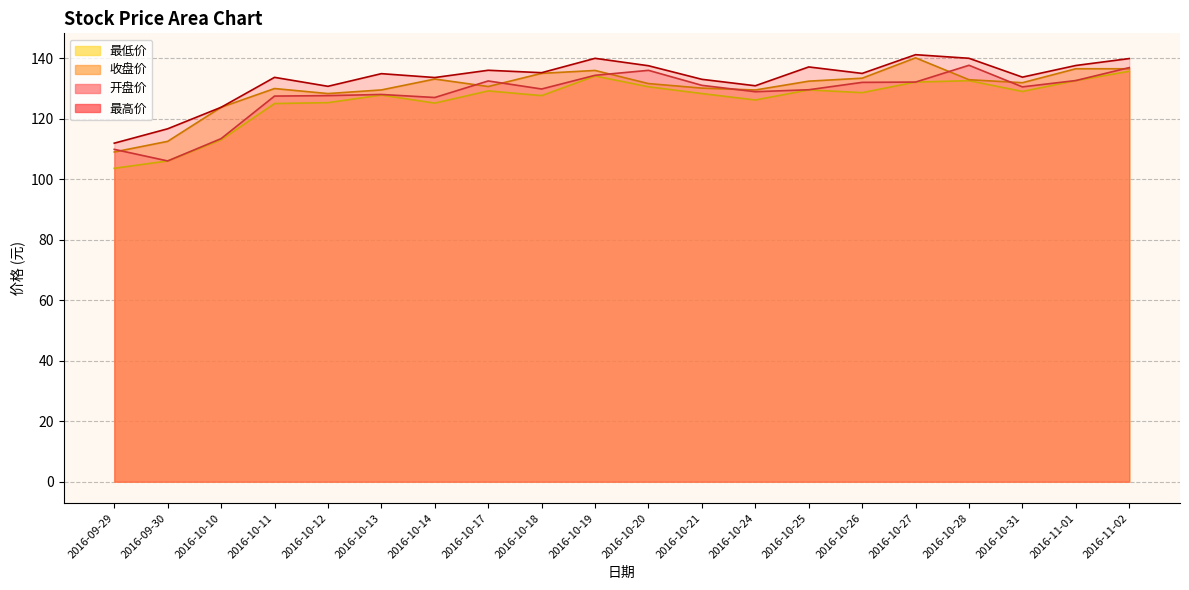

Is the value of 开盘价 at 2016-10-19 greater than the value of 最高价 at 2016-10-25?

No